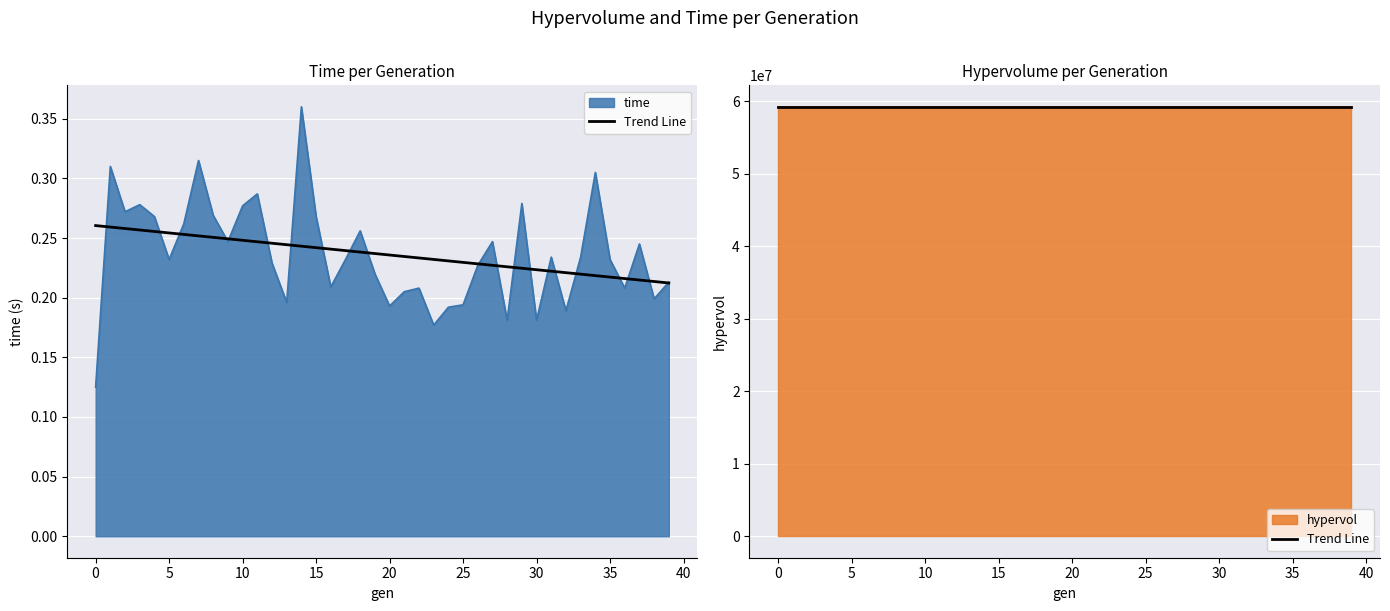

What is the value of the 26th point from the left?

0.2